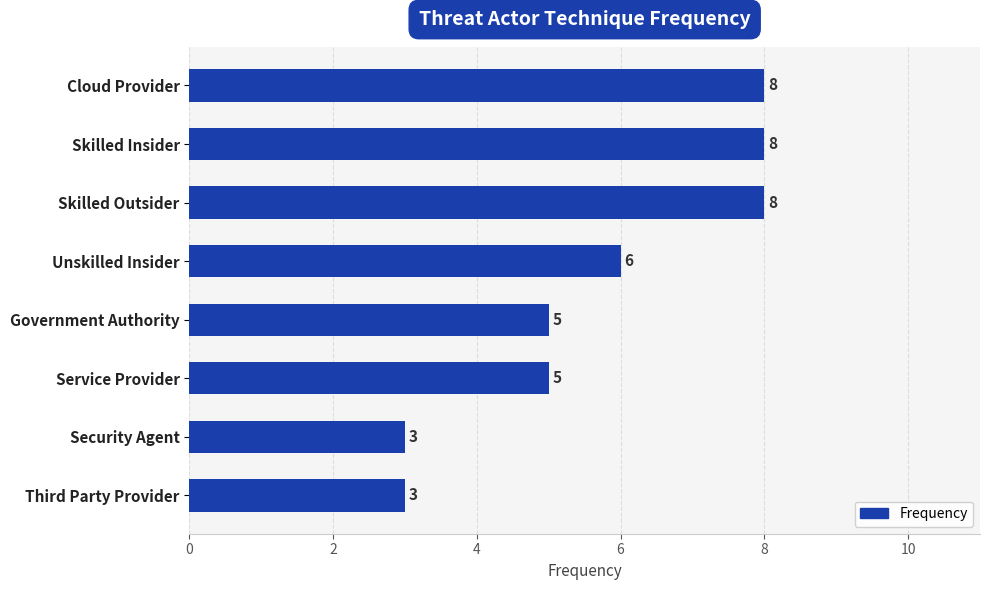

How many values are between 5 and 8?

6